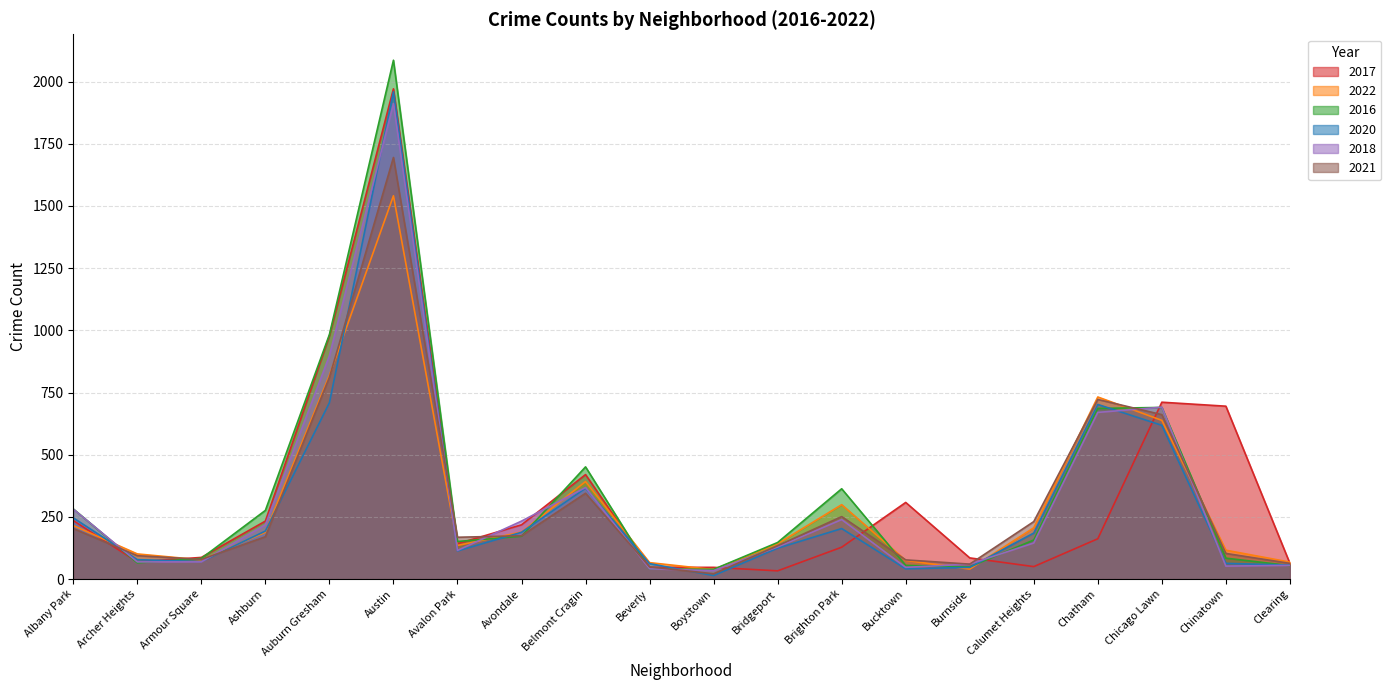

How many lines are shown in the chart?

6